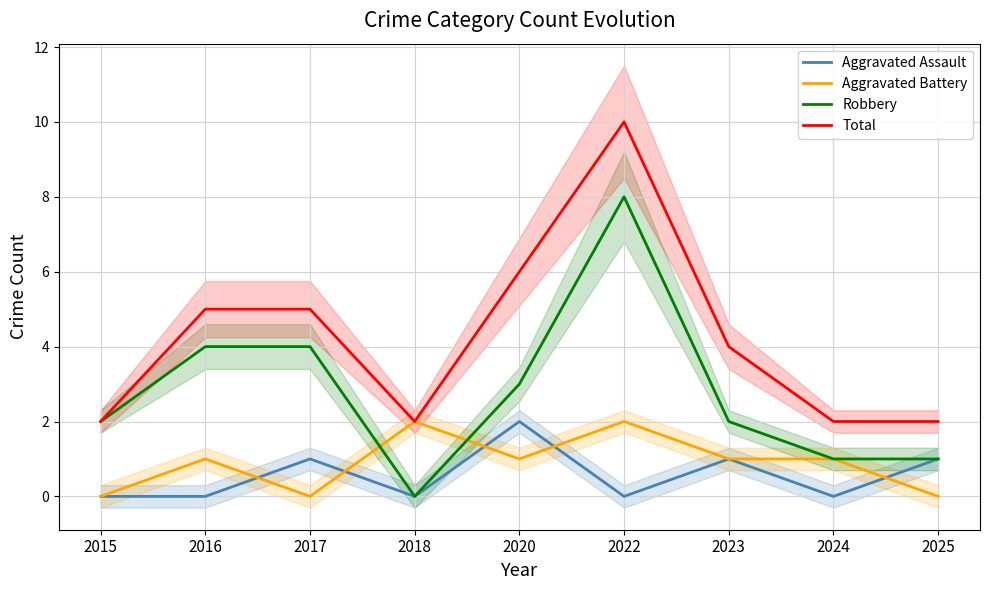

At which label is Aggravated Battery closest to 1?

2016